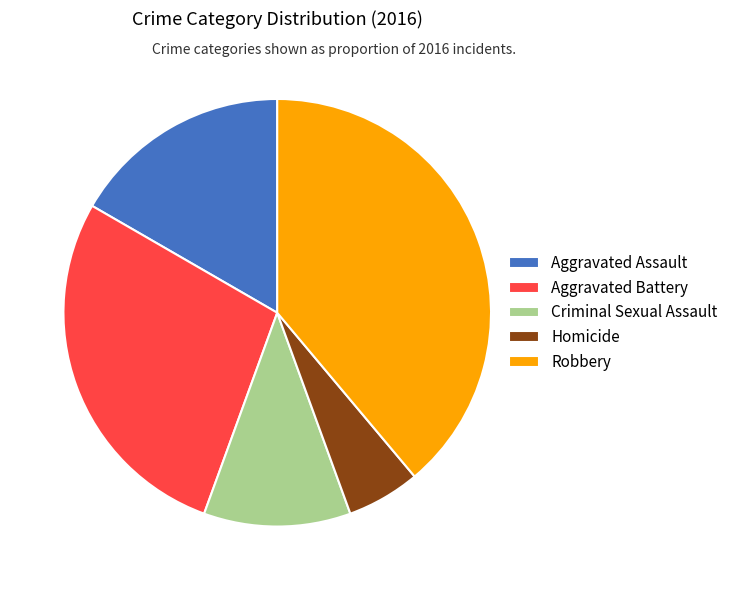

What is the ratio of the value at Criminal Sexual Assault to the value at Homicide?

2.0